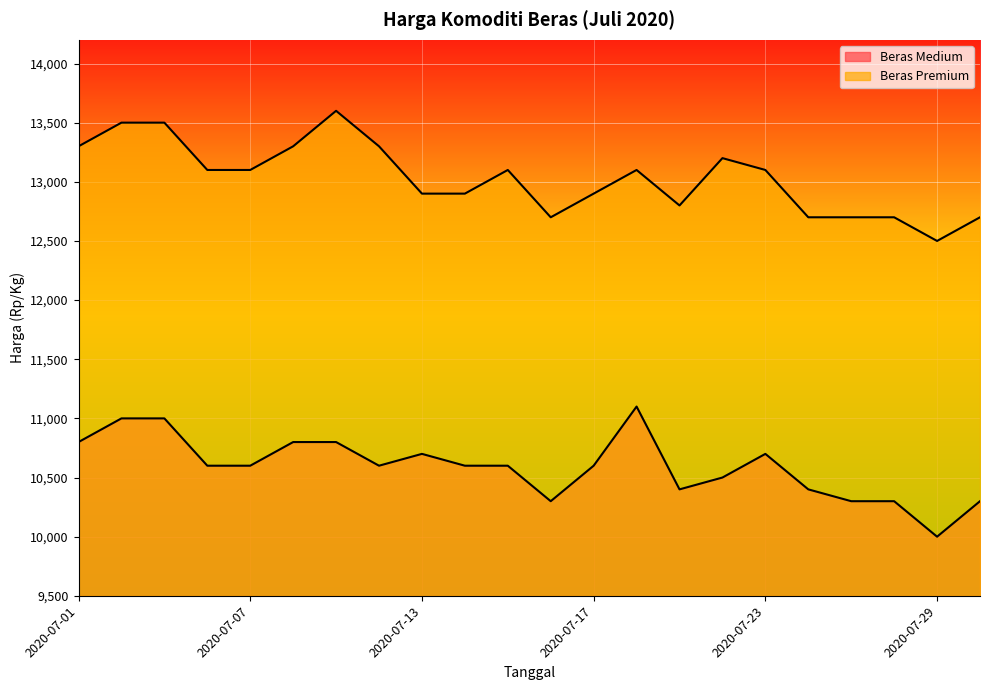

Where is the first local minimum for Beras Premium?

2020-07-16